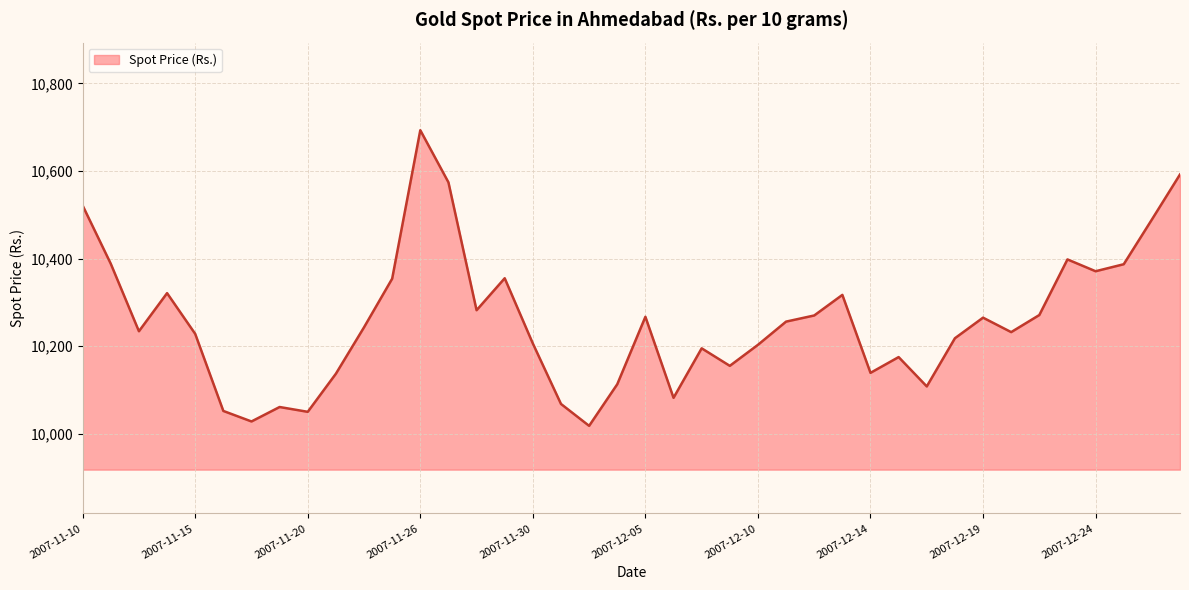

What is the greatest value displayed?

10693